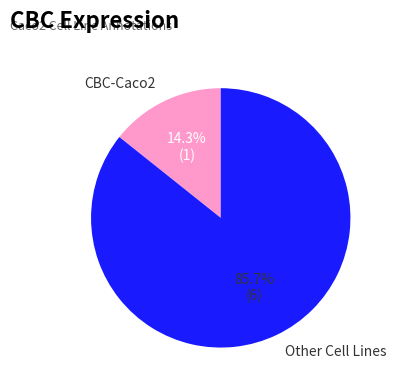

Is there any slice that represents more than half of the pie?

Yes